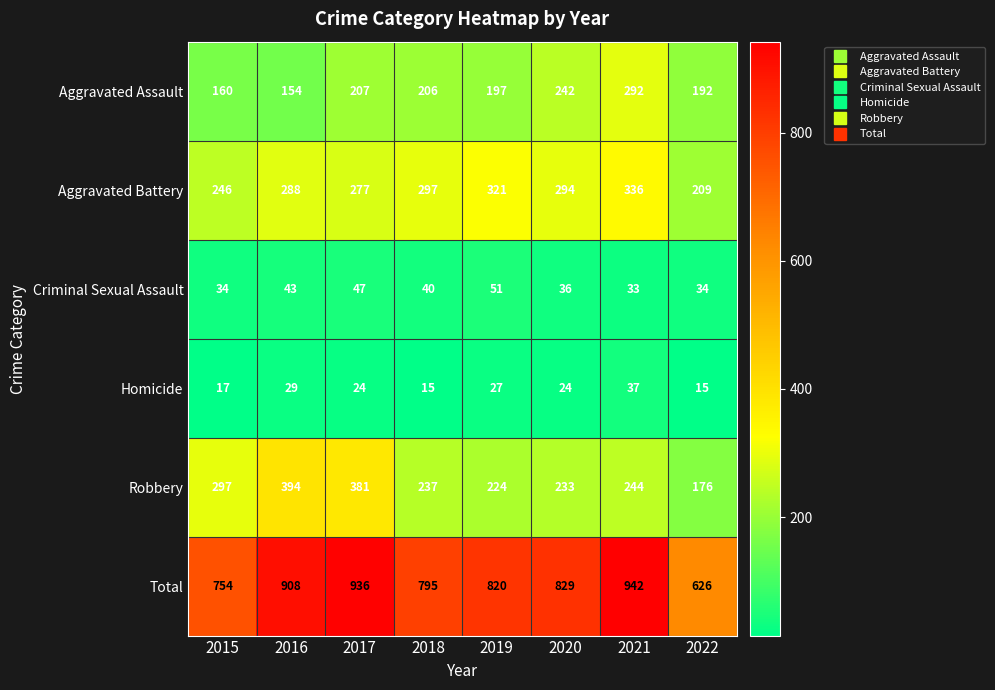

Which series has the largest total across all categories?

Total